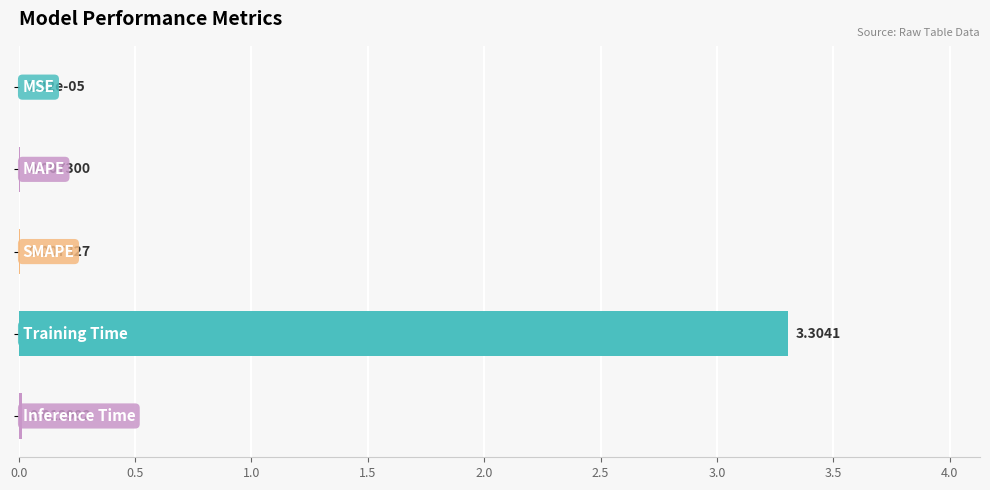

What is the sum of all values?

3.3